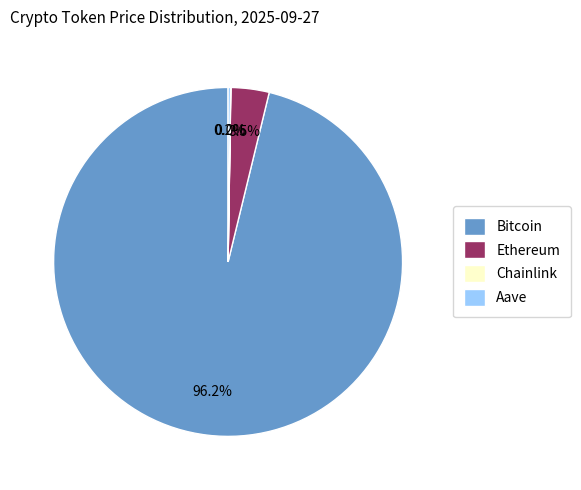

Between Ethereum and Bitcoin, which is larger?

Bitcoin